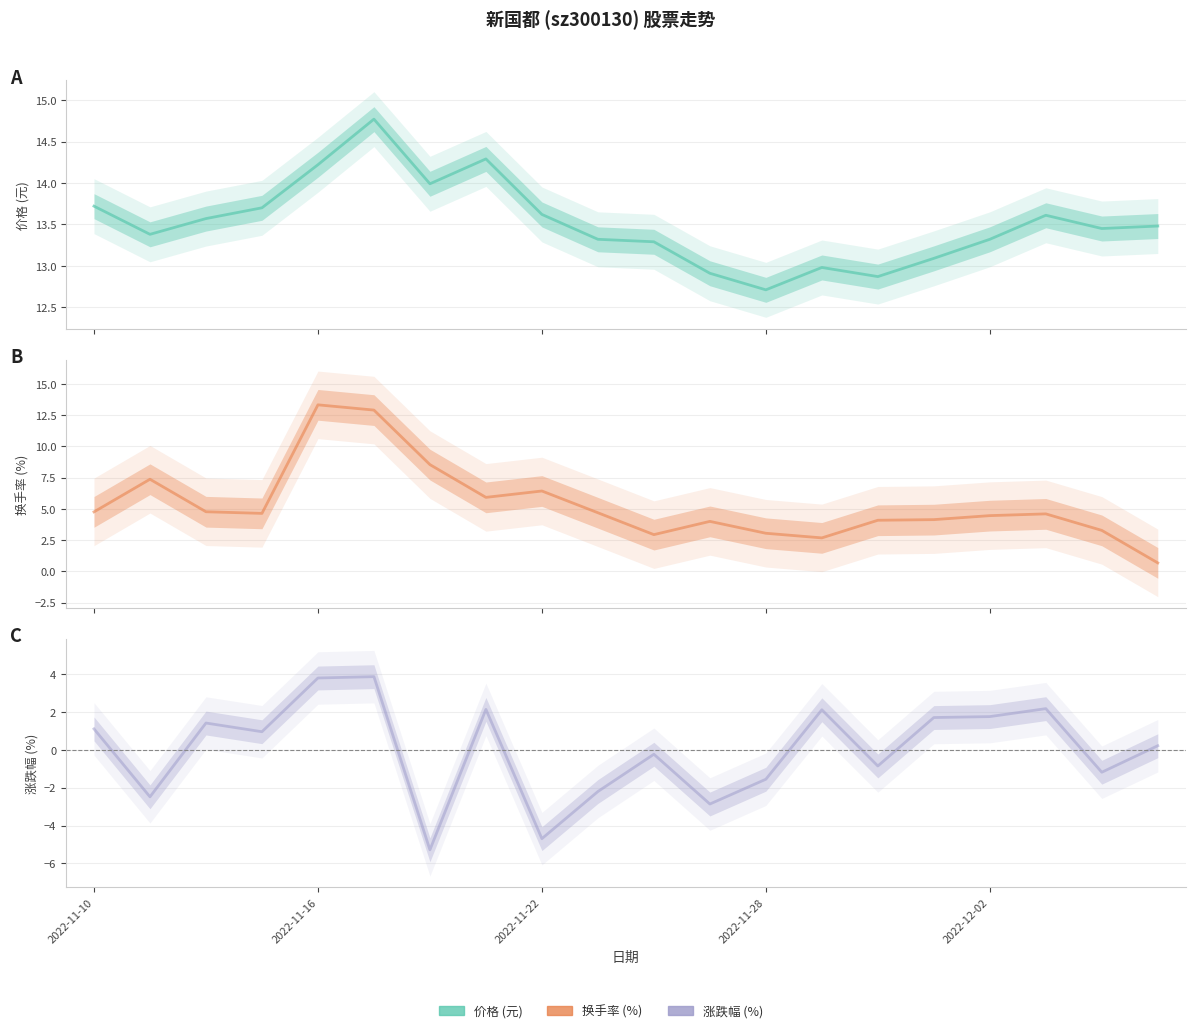

Is the value of 价格 (元) at 6 greater than the value of 涨跌幅 (%) at 14?

Yes